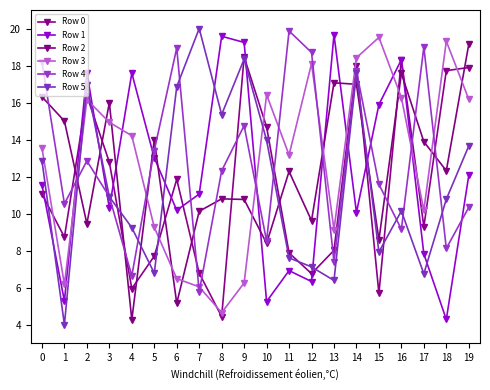

At which category does the chart reach its peak across all series?

7